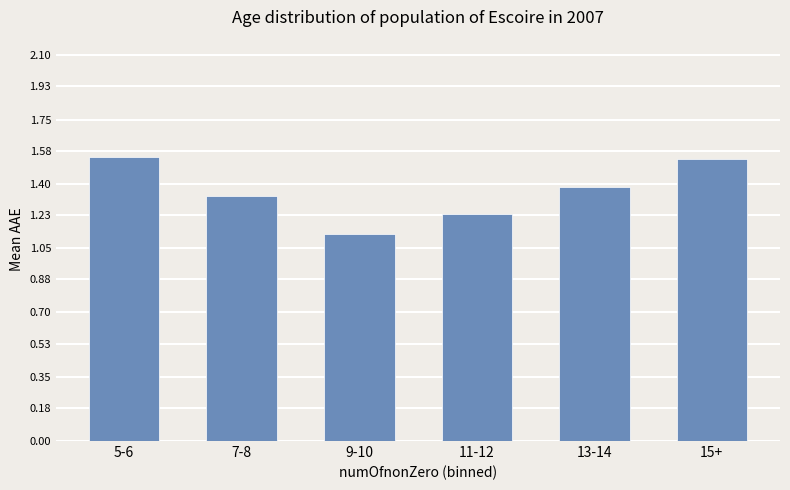

What is the approximate value at 13-14?

1.4